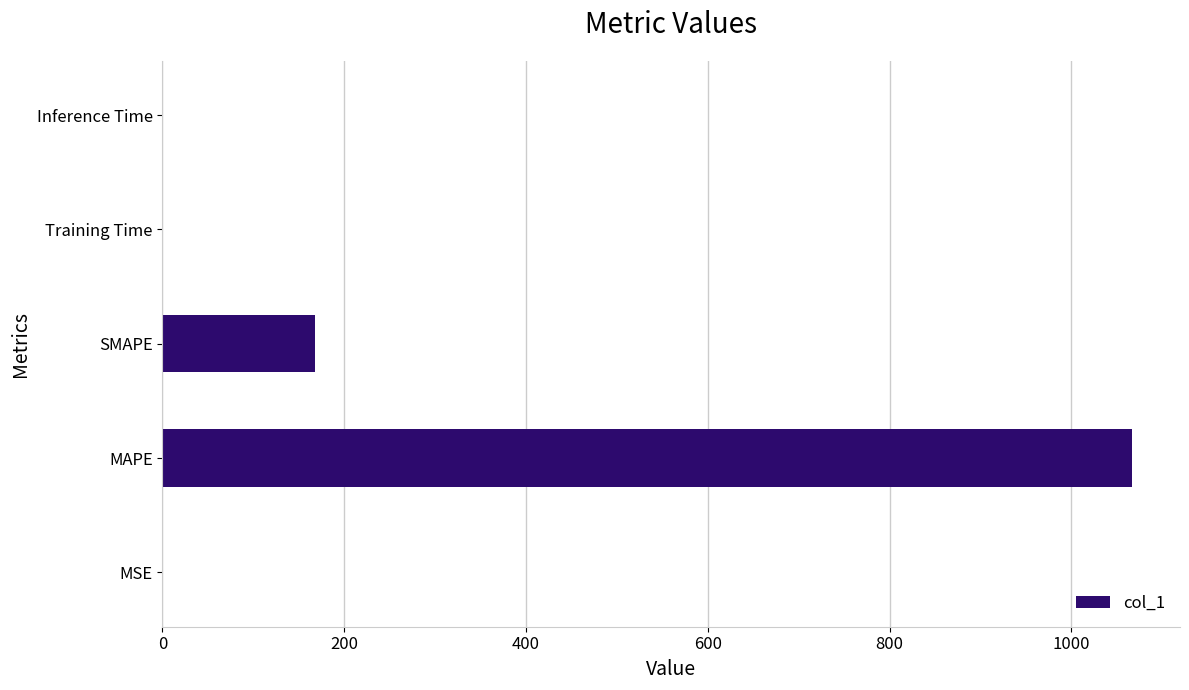

The value at MAPE is 317.8. True or false?

False